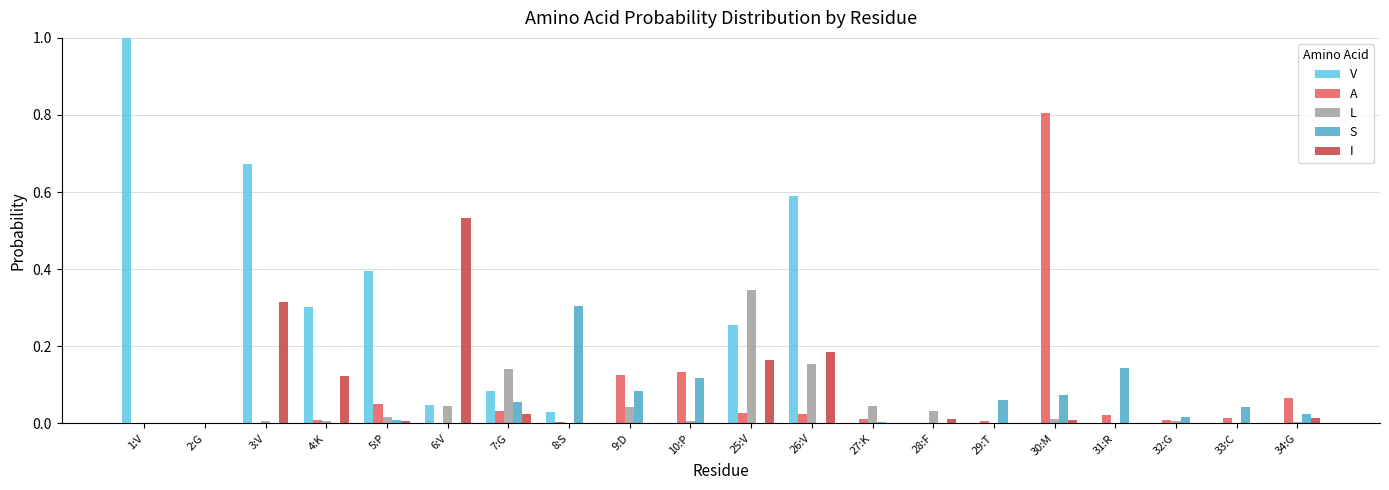

The V series shows 0.0 at 10:P. True or false?

True